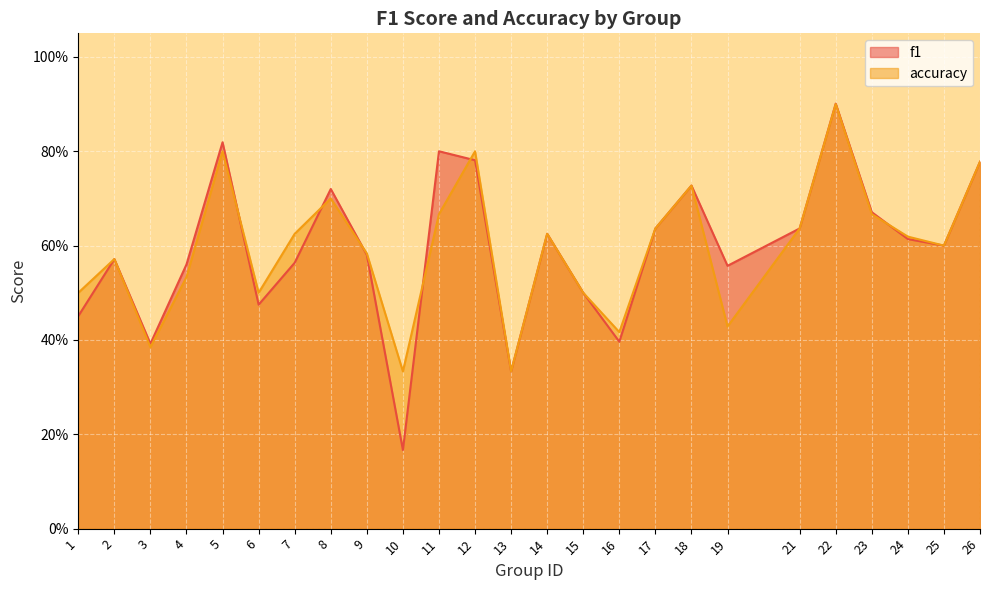

Where is f1 nearest to the value 0?

10